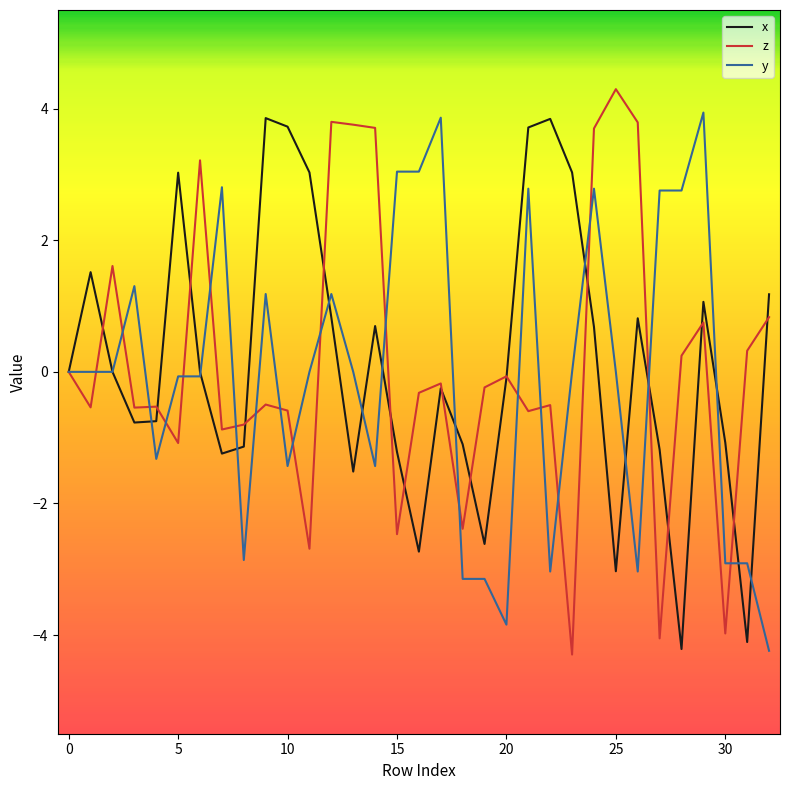

What is the highest value of the x series?

3.9